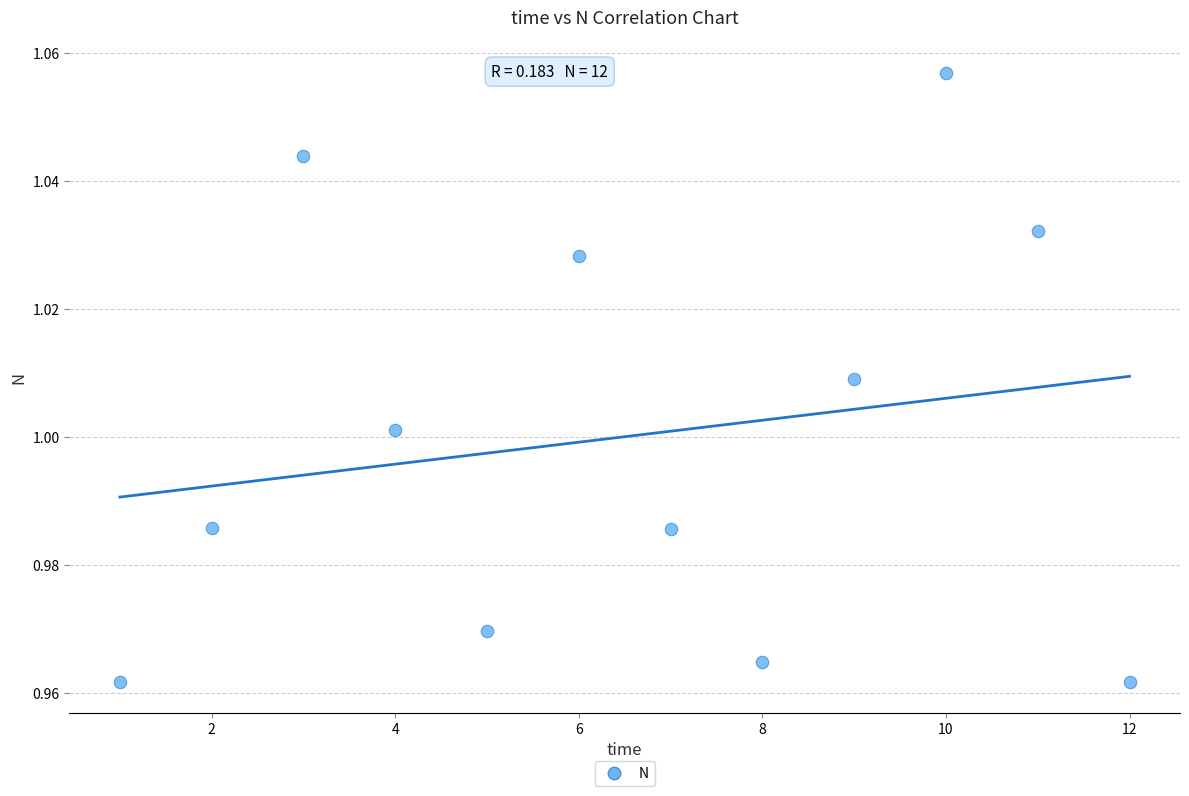

What is the average X value?

6.5